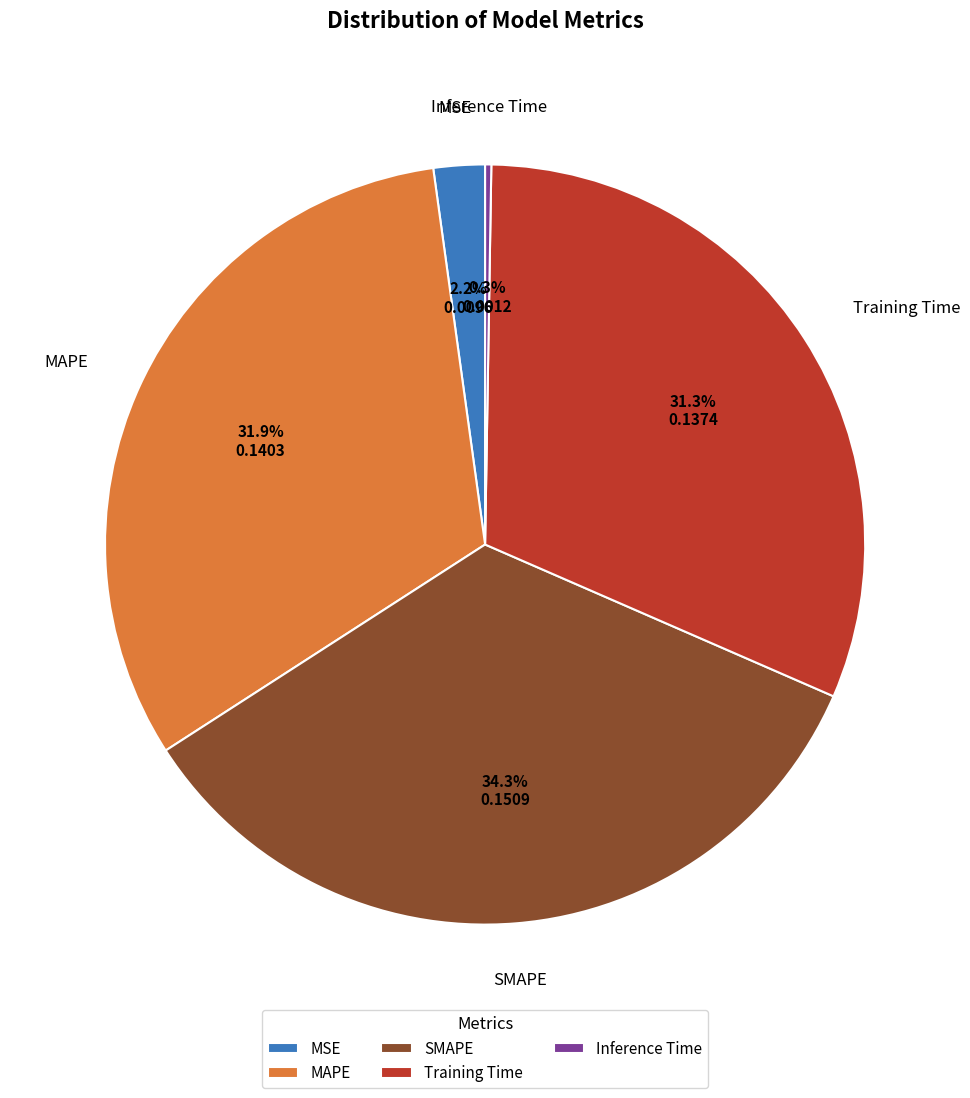

Is there a majority slice in this chart?

No